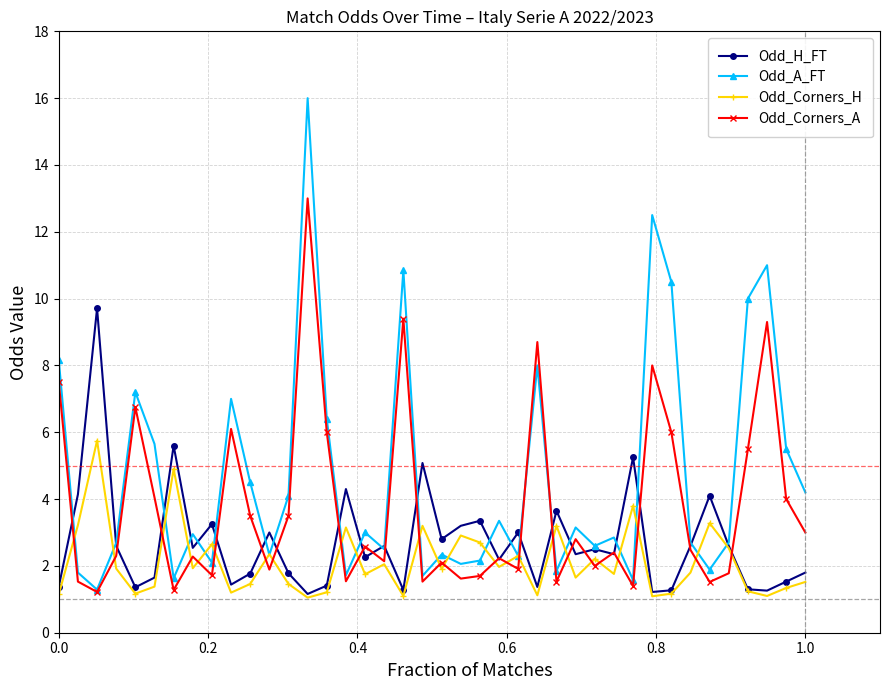

Which series has the widest spread of values?

Odd_A_FT